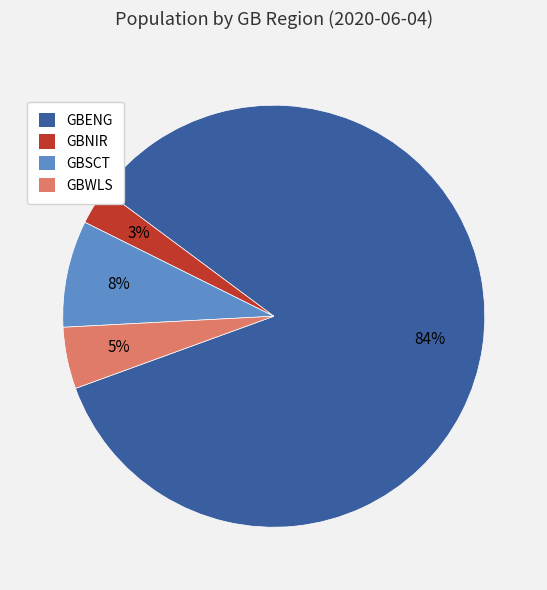

Count the number of slices in the pie.

4